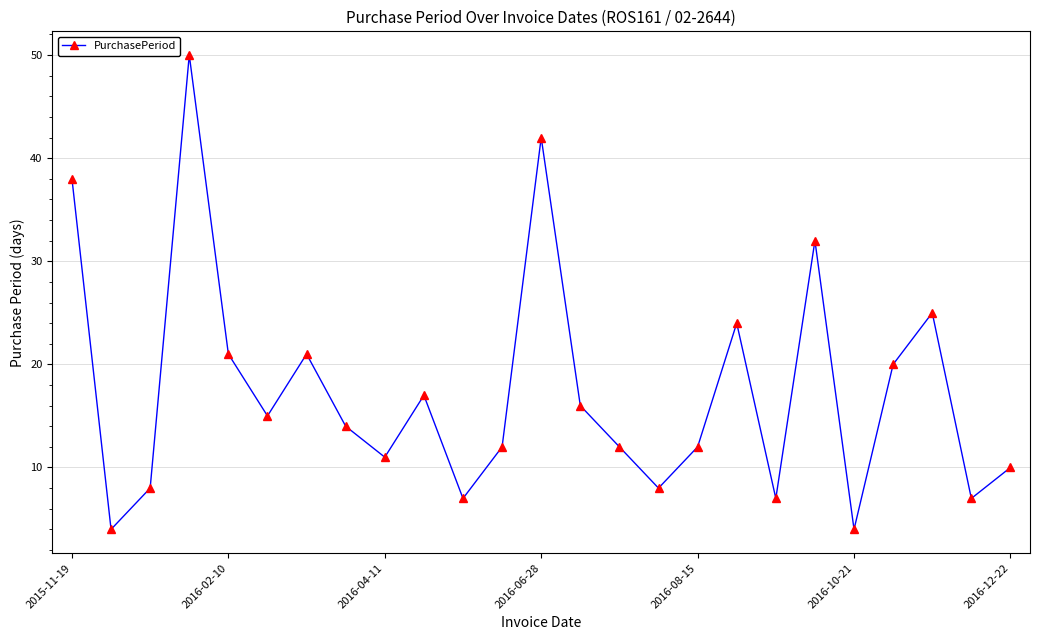

How many points are higher than both their immediate neighbors (excluding endpoints)?

7